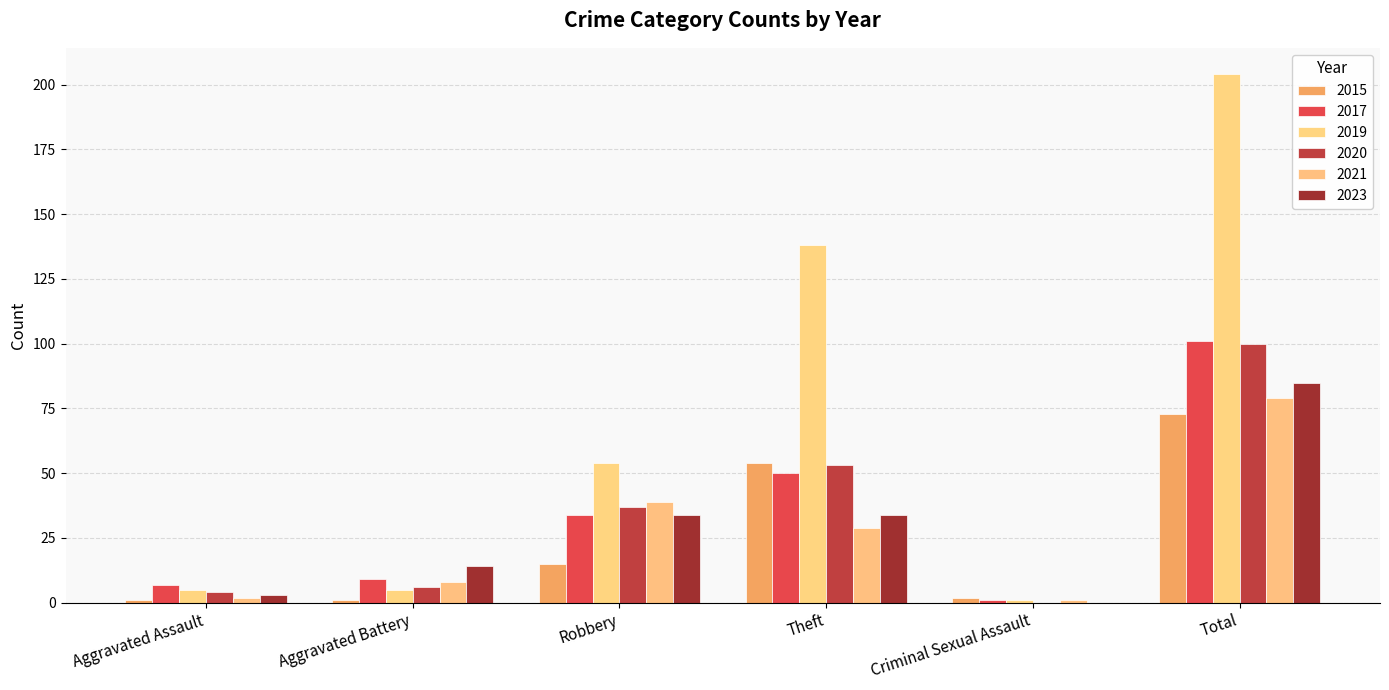

Does the chart contain stacked bars?

No